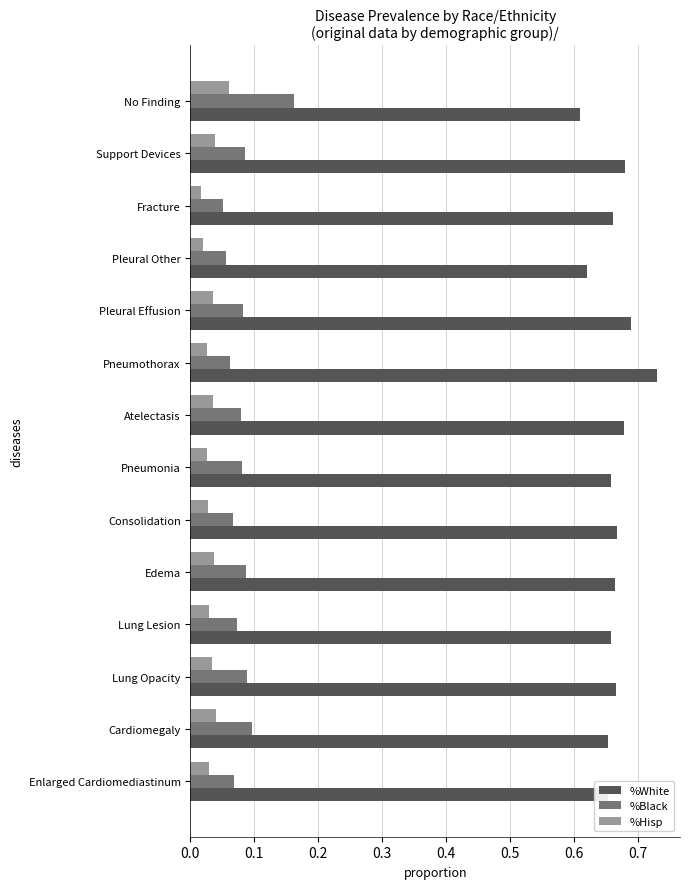

True or false: %Black has a value of 0.1 at Cardiomegaly.

True